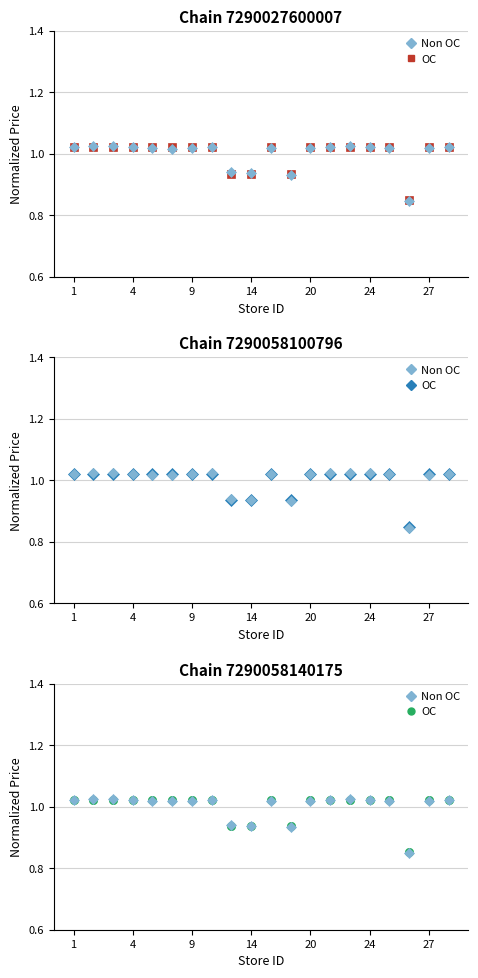

Count the chain_7290027600007_alt values in the range 1 to 2.

16